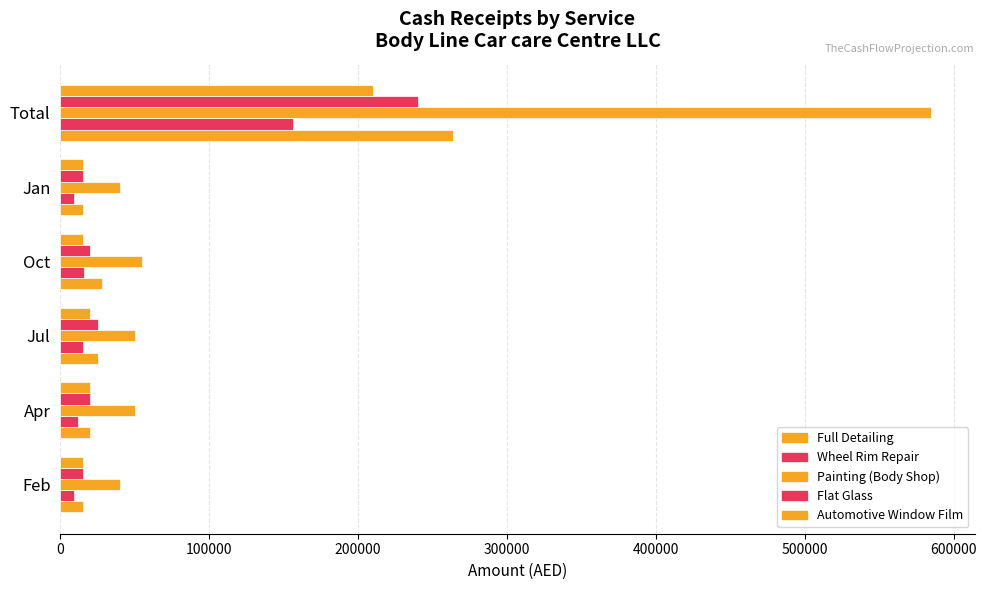

How many values in the Wheel Rim Repair series are below 15000?

3